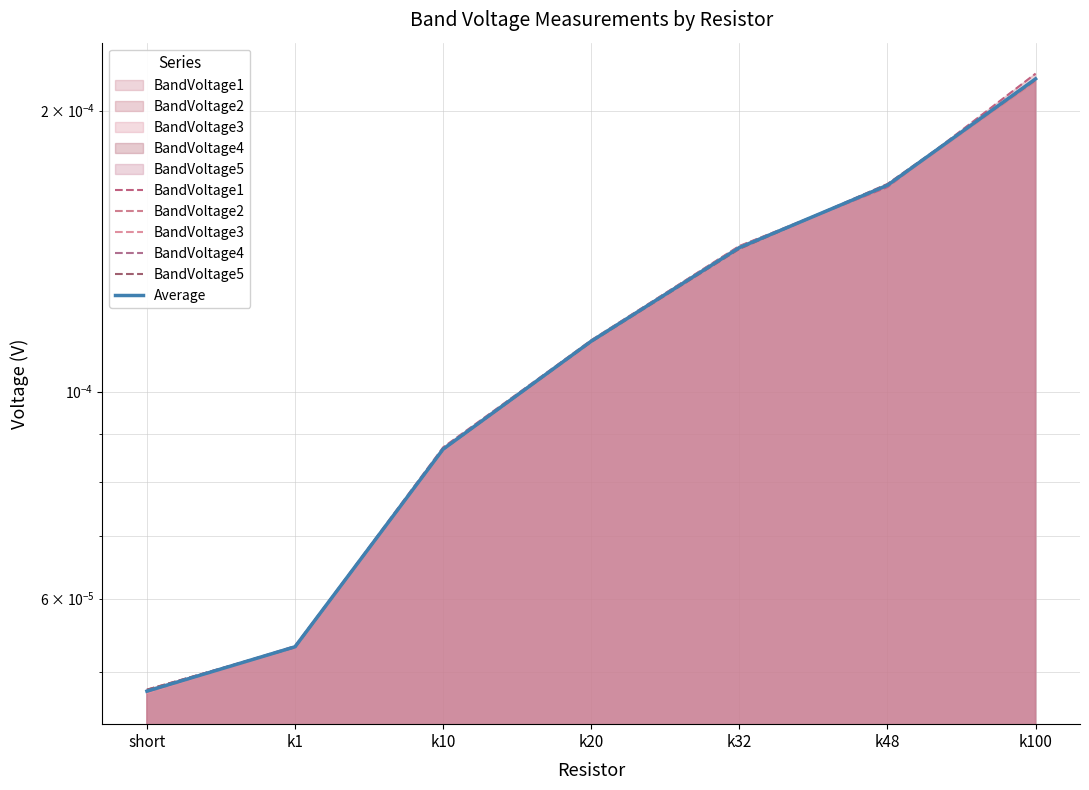

What are all the series names shown in the legend?

BandVoltage1, BandVoltage2, BandVoltage3, BandVoltage4, BandVoltage5, Average